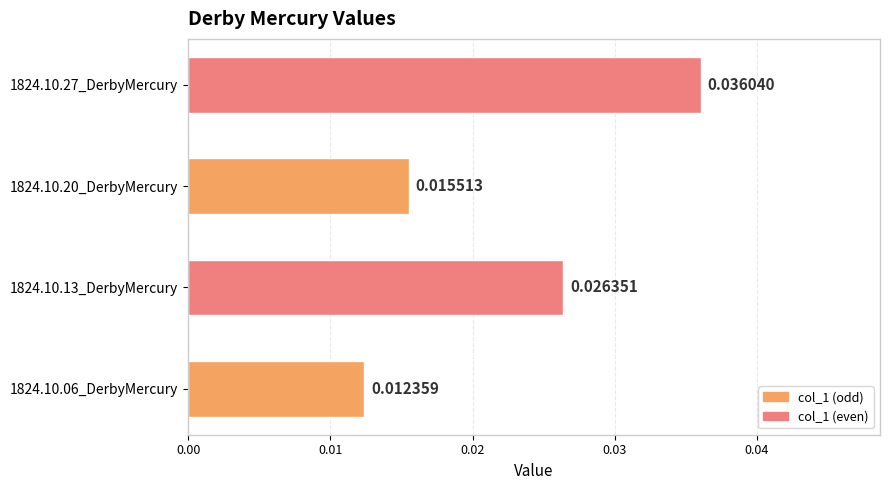

Rank the categories by value from highest to lowest.

1824.10.27_DerbyMercury, 1824.10.13_DerbyMercury, 1824.10.20_DerbyMercury, 1824.10.06_DerbyMercury